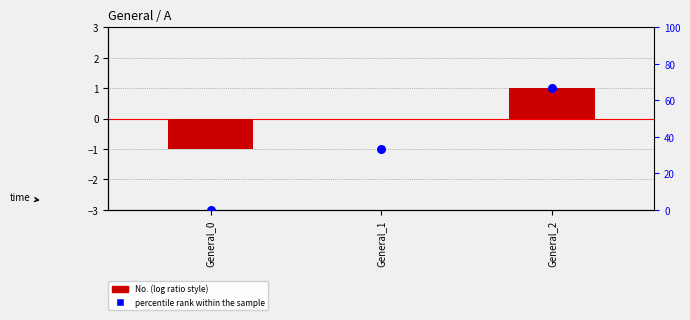

Which series has the largest total across all categories?

percentile rank within the sample